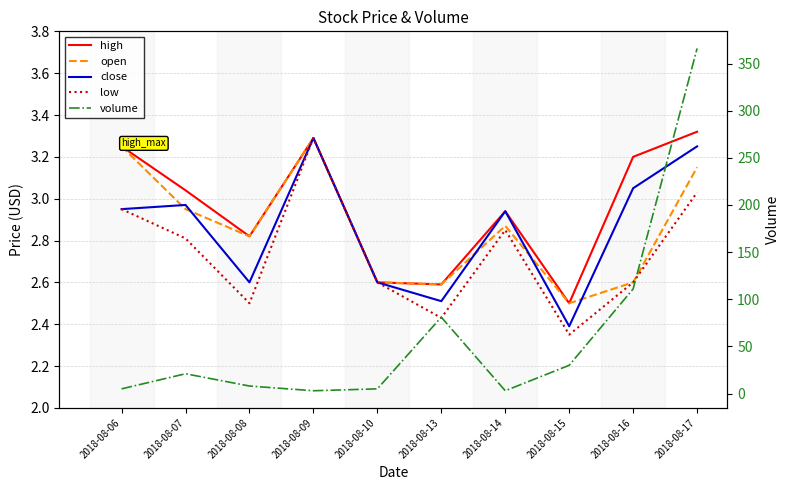

Reading left to right, list all the values displayed in this chart.

high: 2018-08-06=3.2	2018-08-07=3.0	2018-08-08=2.8	2018-08-09=3.3	2018-08-10=2.6	2018-08-13=2.6	2018-08-14=2.9	2018-08-15=2.5	2018-08-16=3.2	2018-08-17=3.3
open: 2018-08-06=3.2	2018-08-07=3.0	2018-08-08=2.8	2018-08-09=3.3	2018-08-10=2.6	2018-08-13=2.6	2018-08-14=2.9	2018-08-15=2.5	2018-08-16=2.6	2018-08-17=3.1
close: 2018-08-06=3.0	2018-08-07=3.0	2018-08-08=2.6	2018-08-09=3.3	2018-08-10=2.6	2018-08-13=2.5	2018-08-14=2.9	2018-08-15=2.4	2018-08-16=3.0	2018-08-17=3.2
low: 2018-08-06=3.0	2018-08-07=2.8	2018-08-08=2.5	2018-08-09=3.3	2018-08-10=2.6	2018-08-13=2.4	2018-08-14=2.9	2018-08-15=2.4	2018-08-16=2.6	2018-08-17=3.0
volume: 2018-08-06=5.0	2018-08-07=21.0	2018-08-08=8.0	2018-08-09=3.0	2018-08-10=5.0	2018-08-13=81.0	2018-08-14=3.0	2018-08-15=30.0	2018-08-16=111.0	2018-08-17=366.0